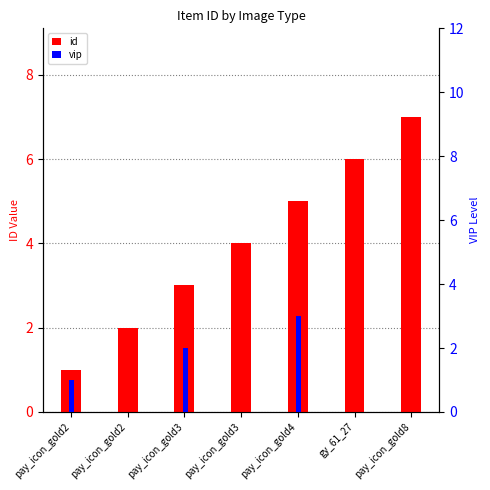

Which series has the widest spread of values?

id